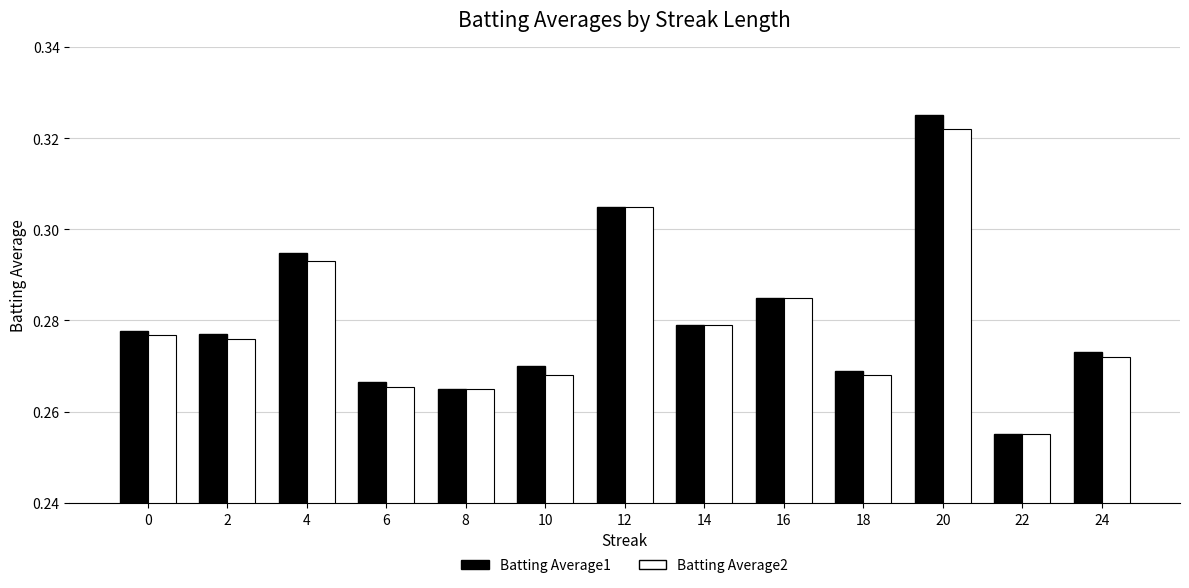

At which category does the chart reach its minimum across all series?

22